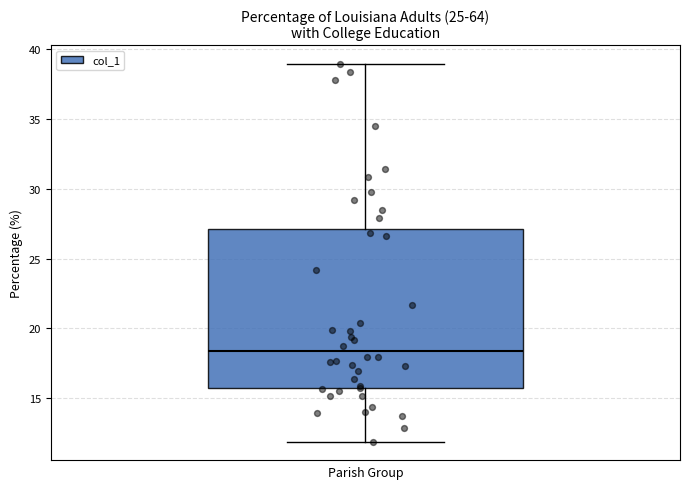

Where does the median line of the box sit on the y-axis? The values are not printed on the chart, so give them approximately, as read against the axis.

18.5